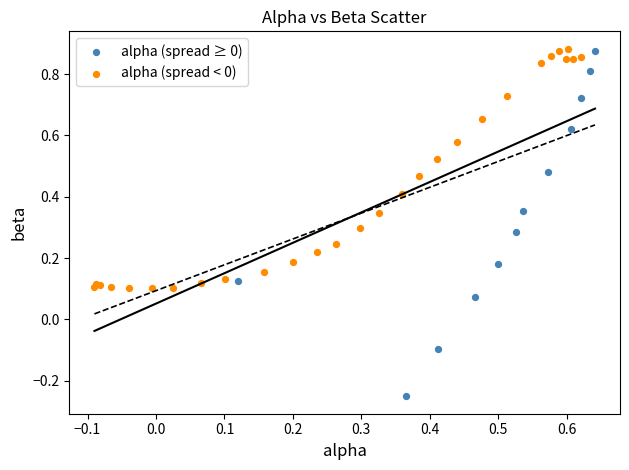

What are all the series names shown in the legend?

alpha (spread ≥ 0), alpha (spread < 0)